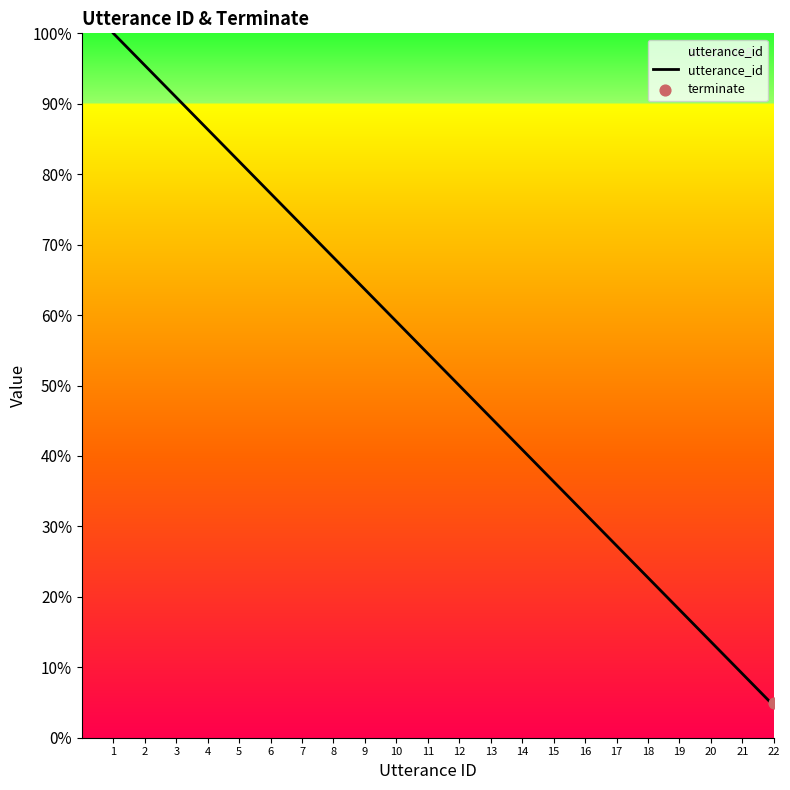

What is the change in value from 8 to 22?

-63.6